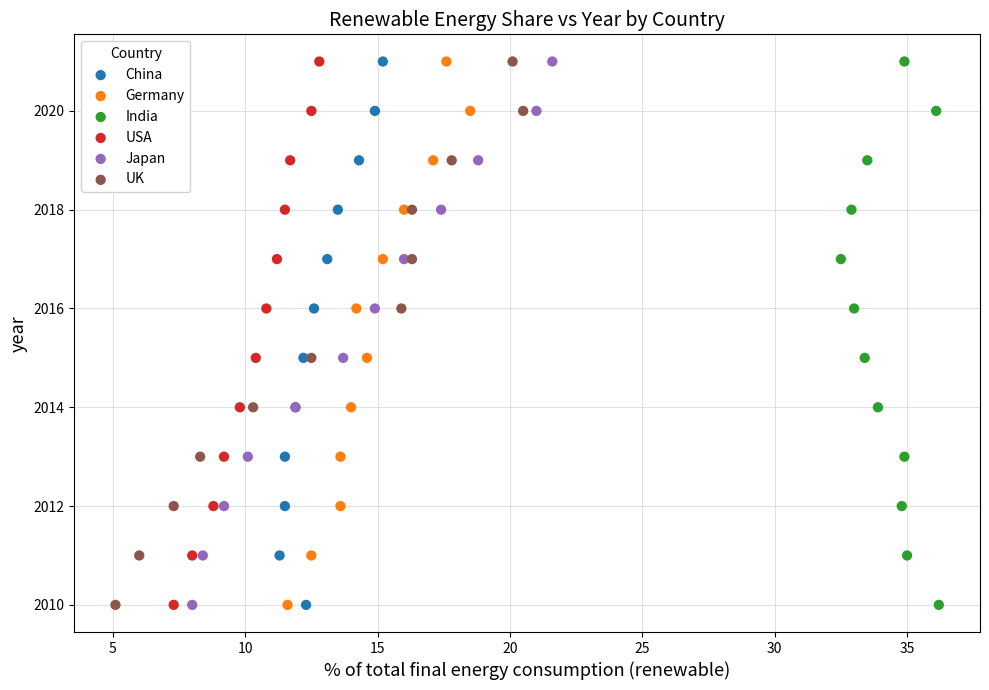

What are all the series names shown in the legend?

China, Germany, India, USA, Japan, UK